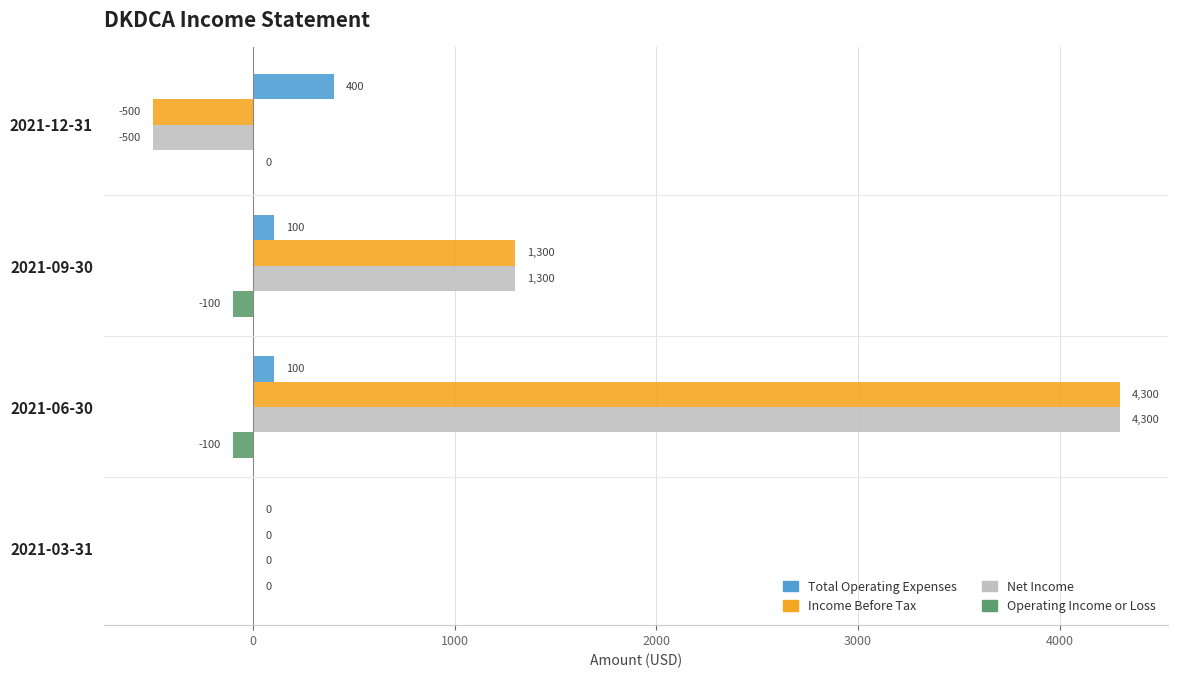

Is the value of Total Operating Expenses at 2021-12-31 greater than the value of Net Income at 2021-03-31?

Yes